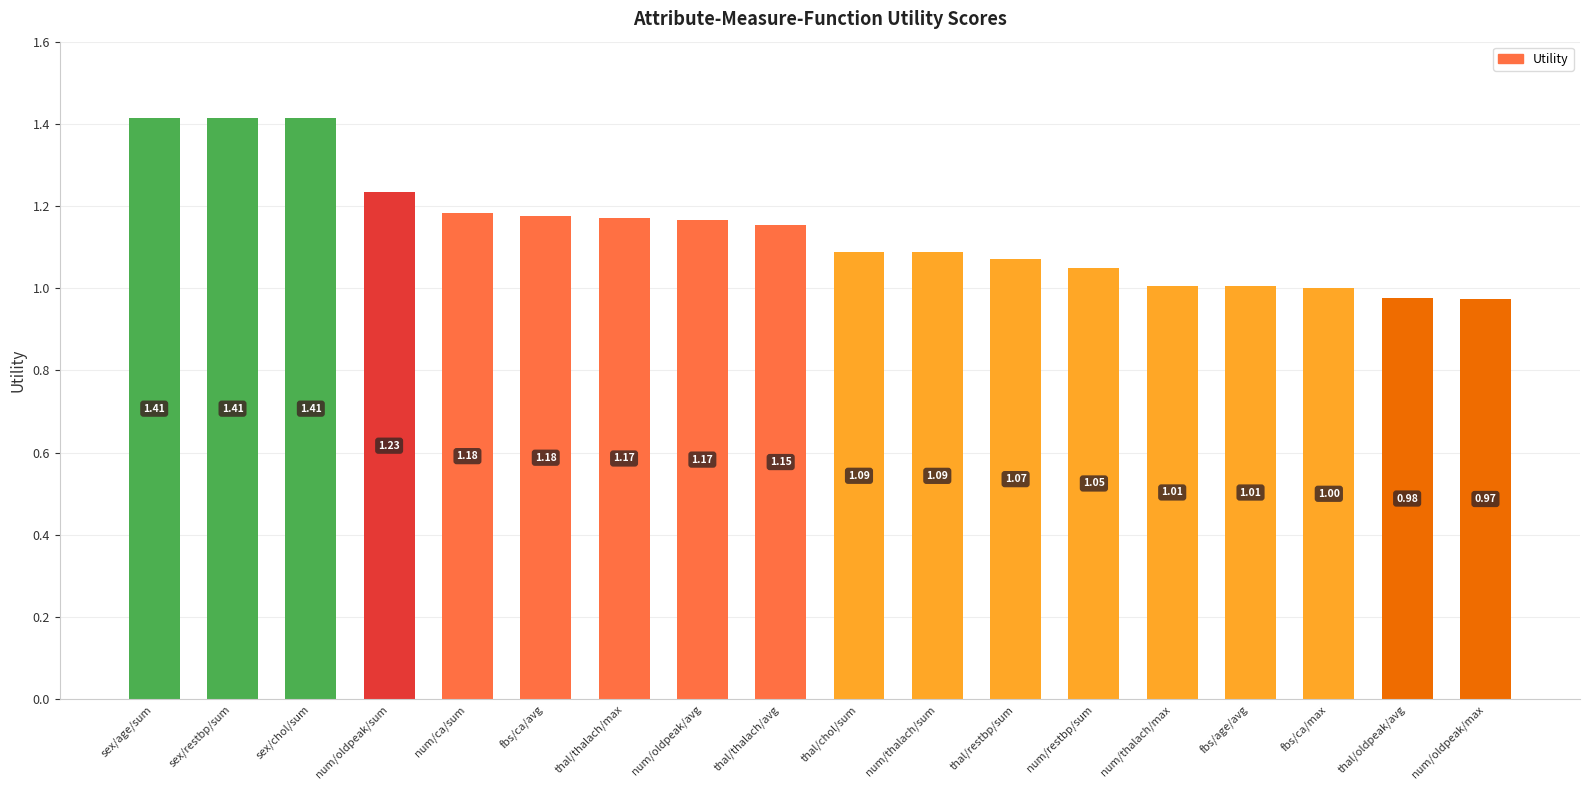

What is the sum of the values at fbs/age/avg and num/ca/sum?

2.2